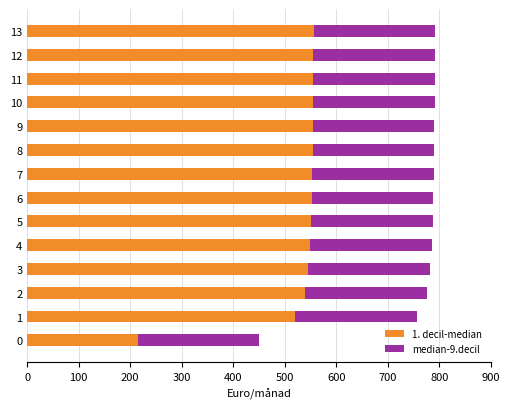

What is the difference between the 1. decil-median values at 4 and 1?

29.2